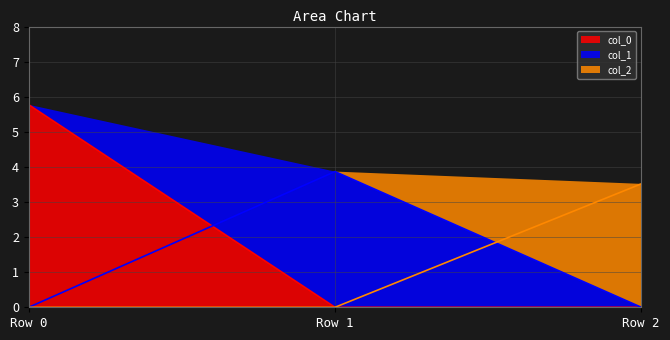

At which category is the sum across all series the highest?

Row 0